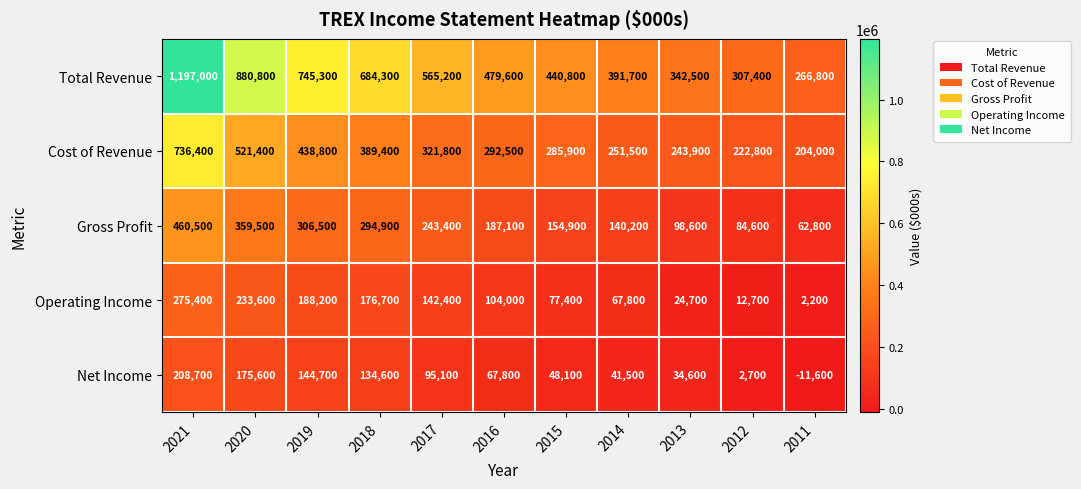

How many data points does each series have?

11